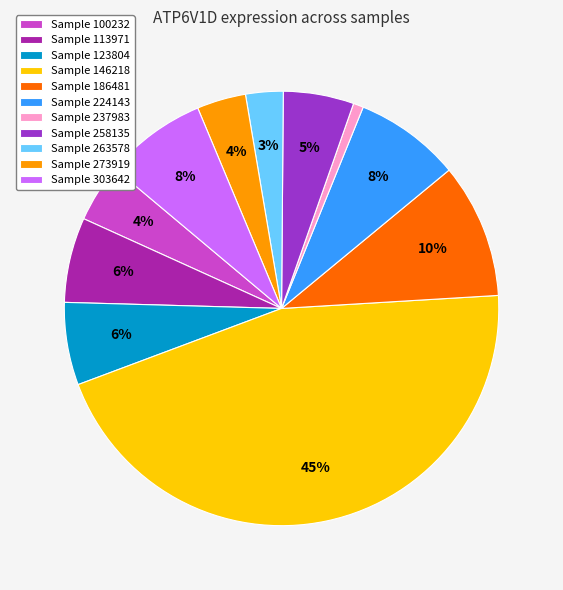

Is it true that Sample 258135 is 5% of the pie?

True